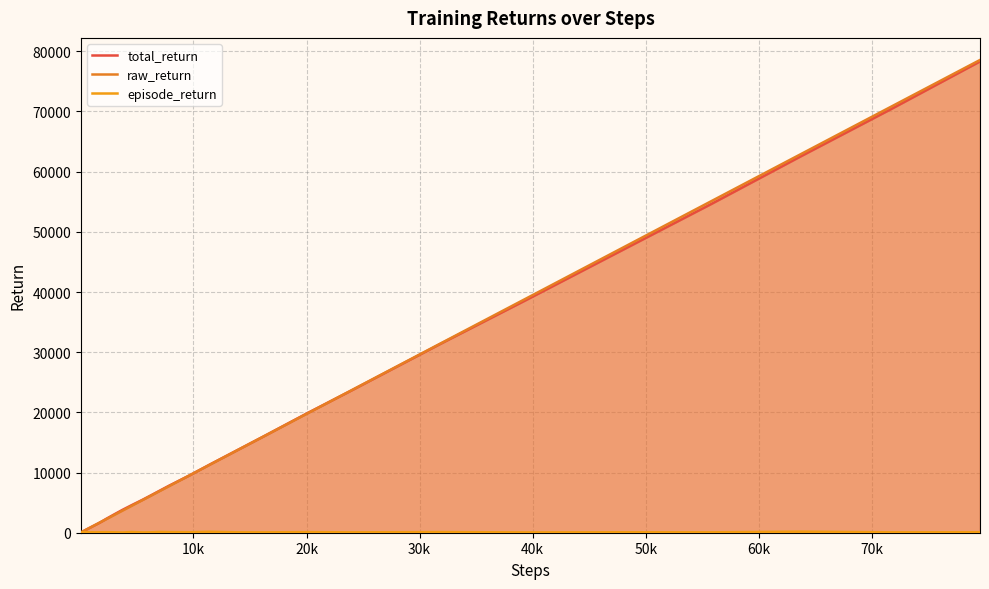

Count the number of categories in the chart.

36